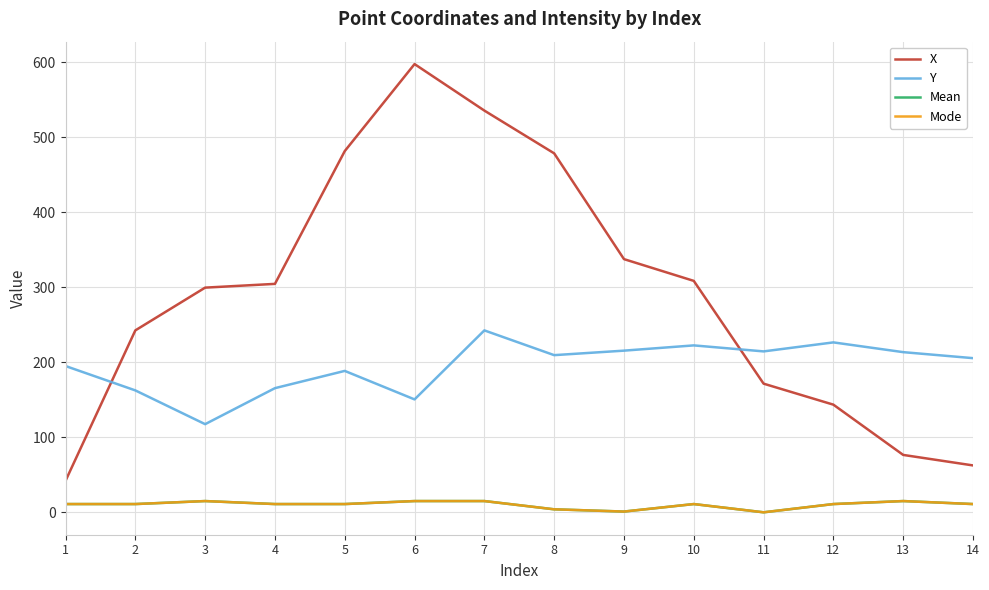

Which category has the highest value across all series?

6